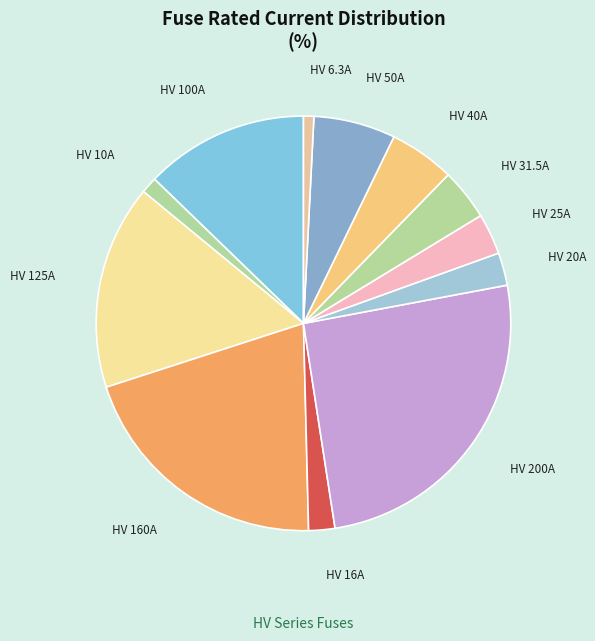

Combined, do HV 31.5A and HV 40A account for over 50%?

No